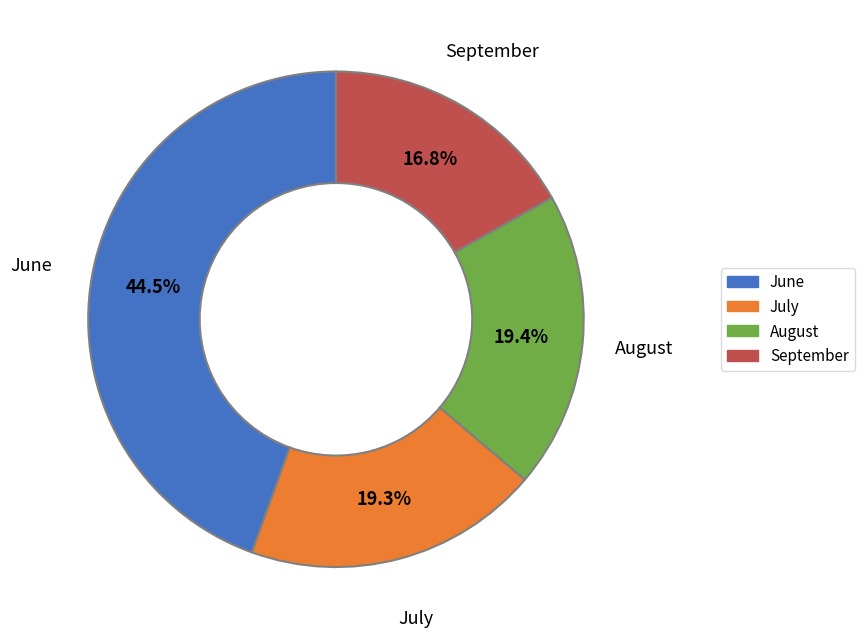

Which has a higher value, June or September?

June